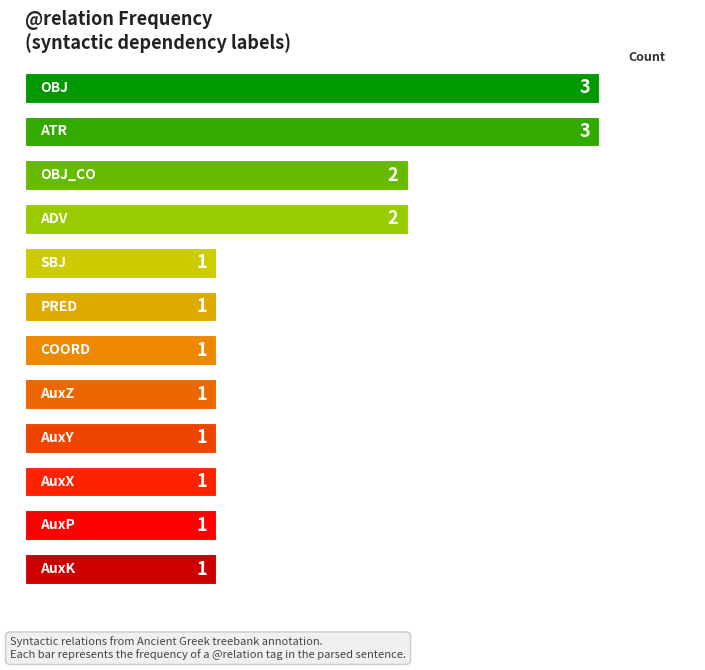

How many values are between 1 and 2?

10